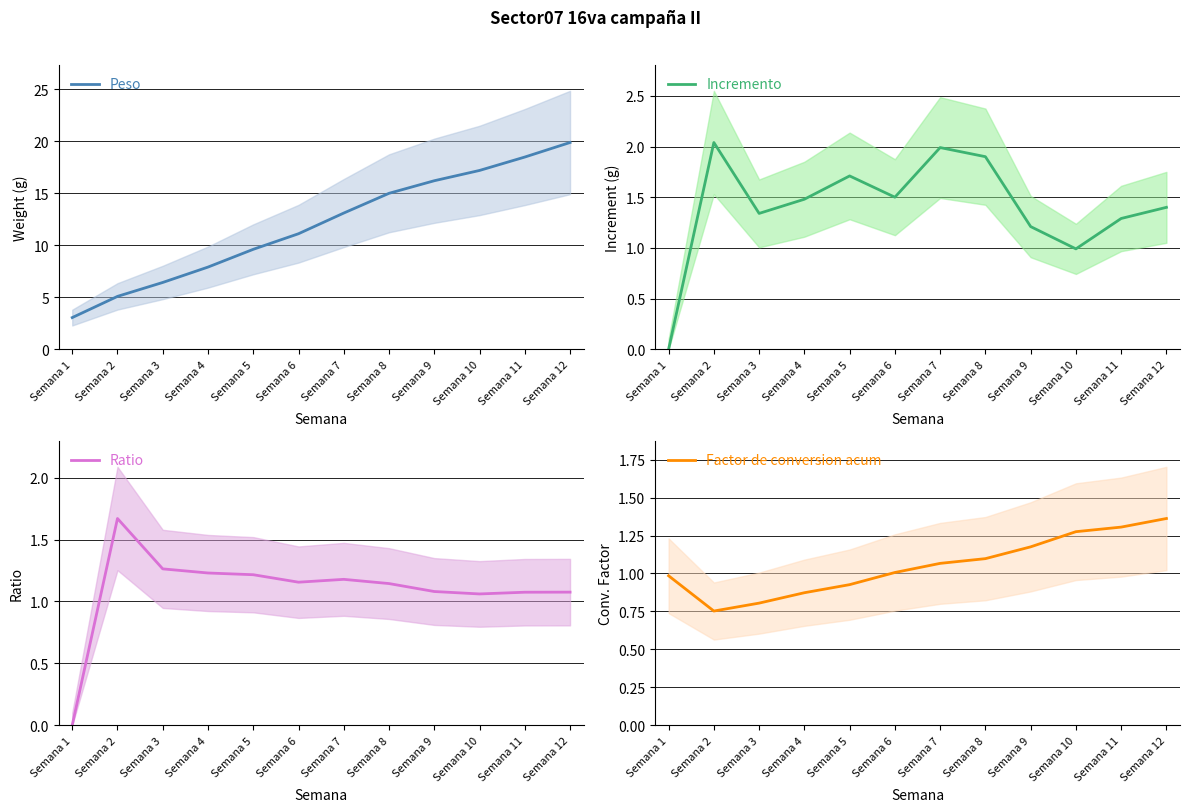

What is the spread (max minus min) of values at Semana 1?

3.0